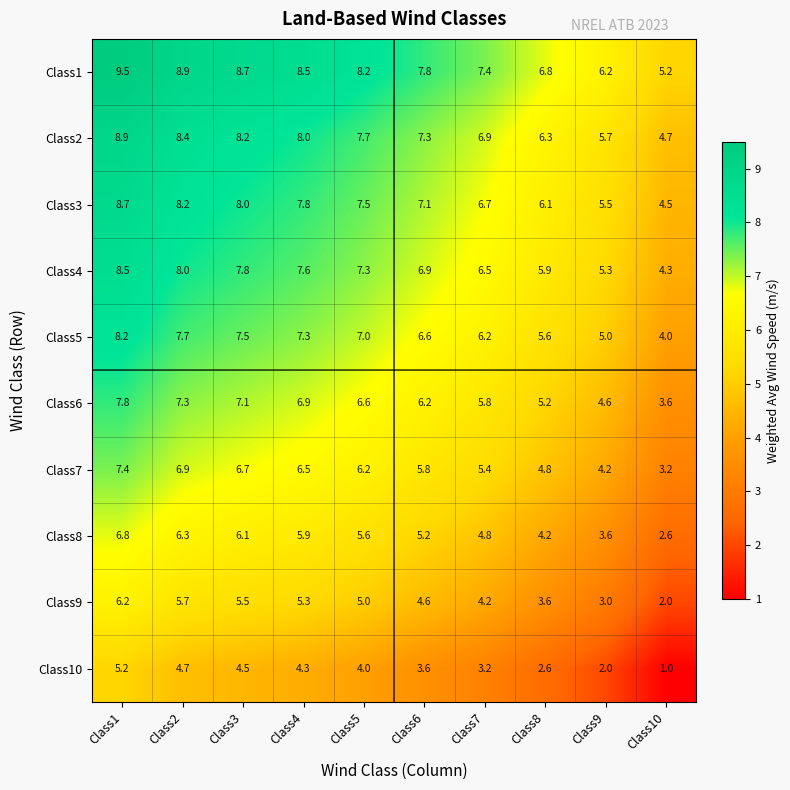

What is the sum of the Class7 values at Class3 and Class2?

13.6